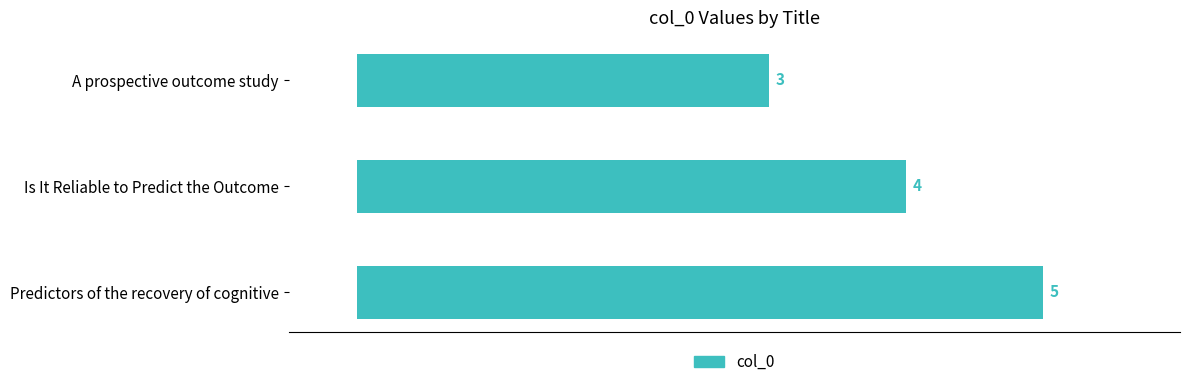

What is the difference between the maximum and second lowest values?

1